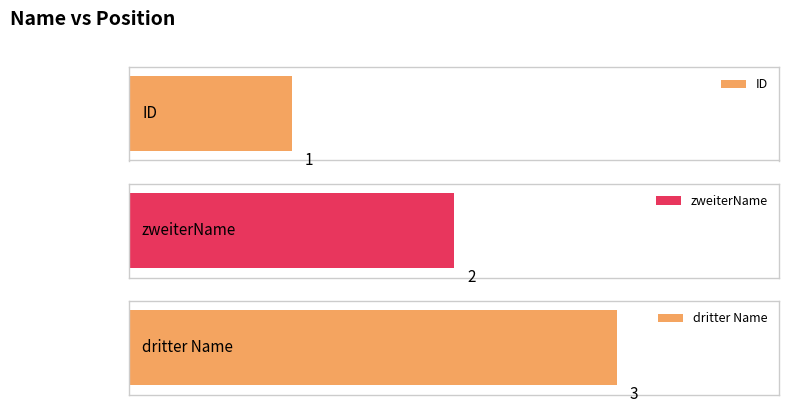

Between zweiterName and dritter Name, which is larger?

dritter Name